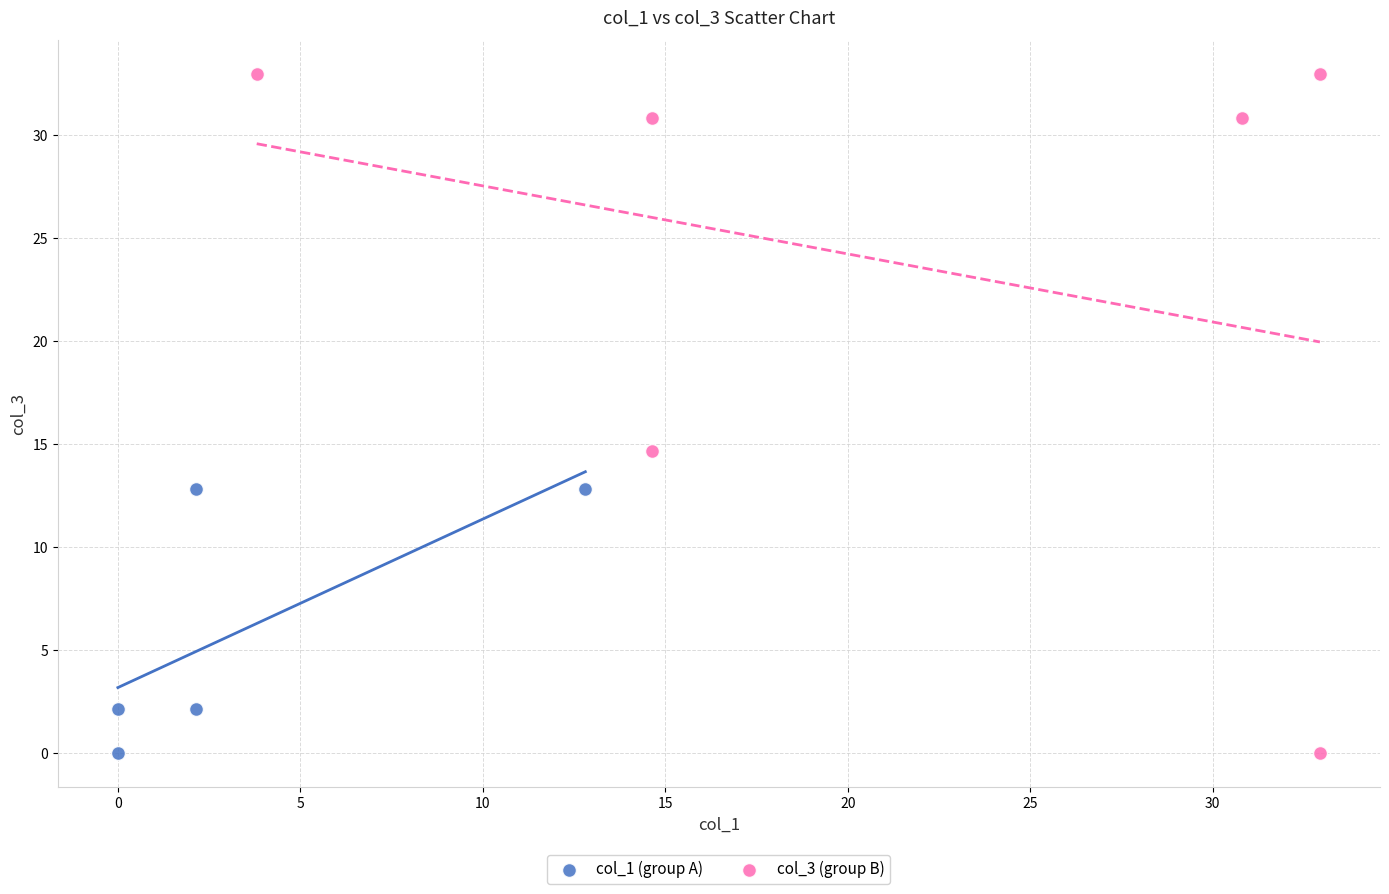

Which series has the widest spread of Y values?

col_3 (group B)